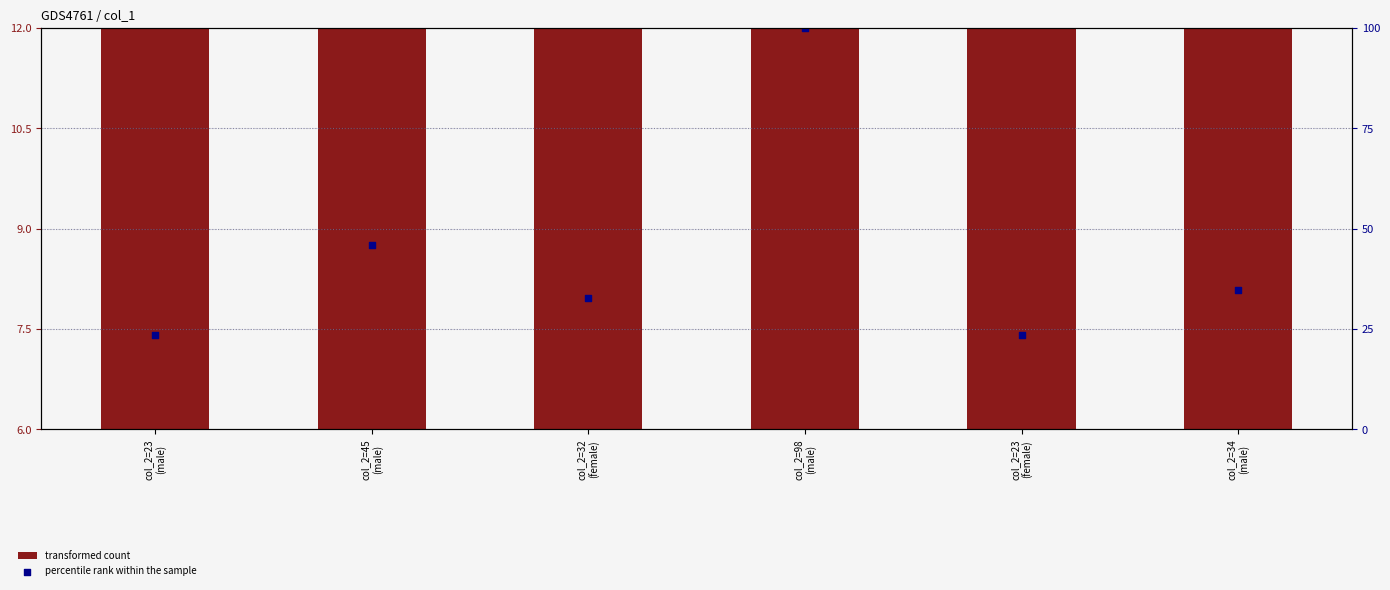

At how many categories does at least one series exceed 55?

1